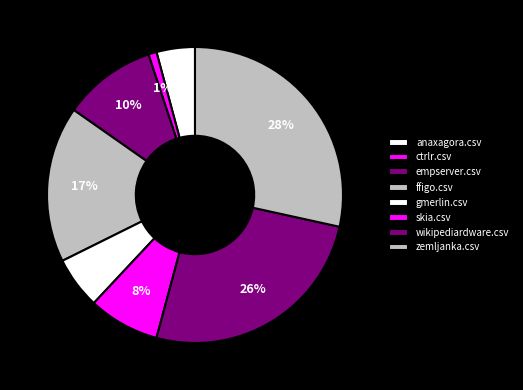

What portion of the pie excludes empserver.csv?

89.8%